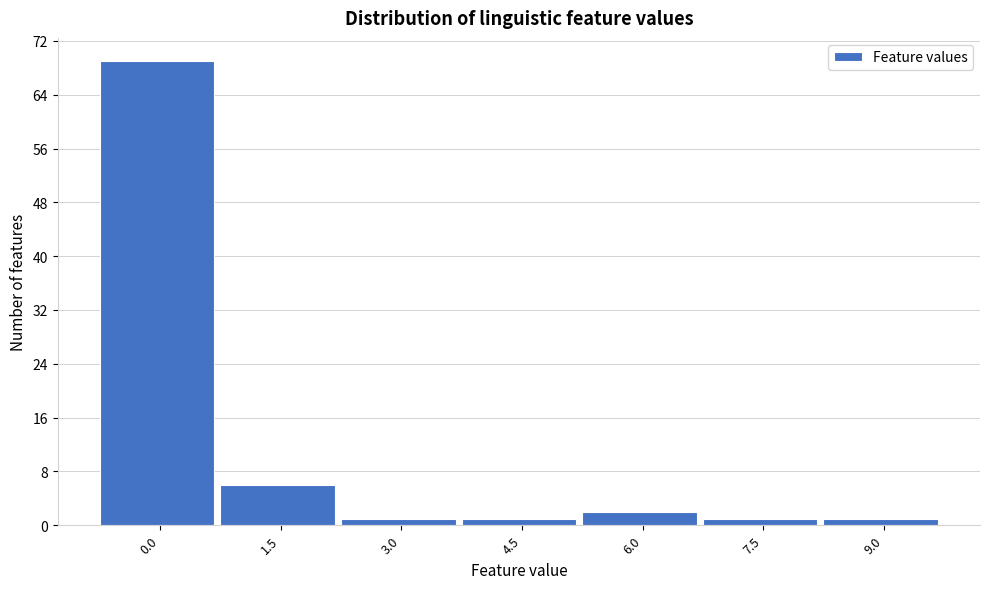

Reading right to left, list all the values displayed in this chart.

1	1	2	1	1	6	69